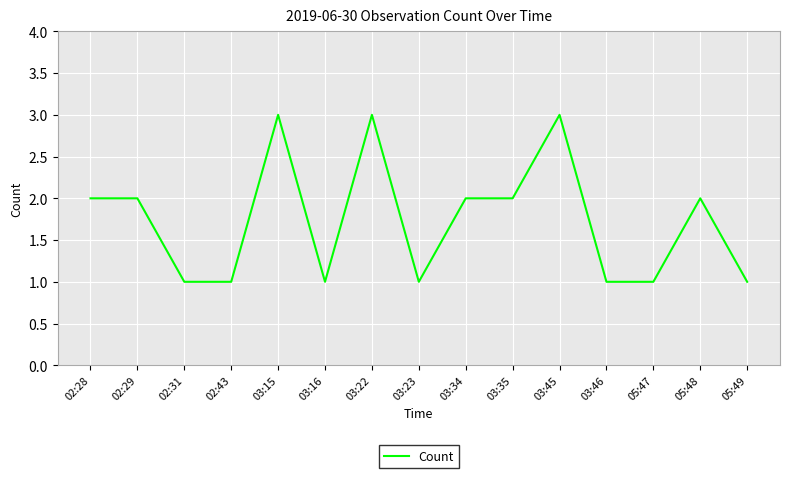

Approximately how many times larger is the value at 03:46 compared to 05:47?

1.0